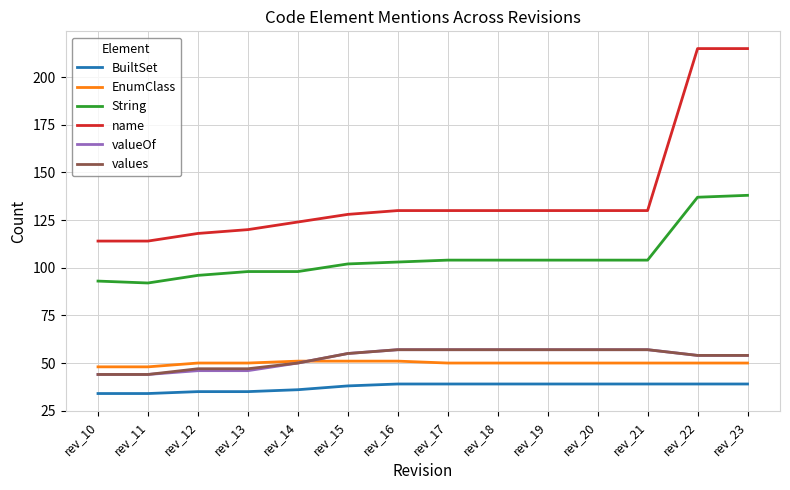

True or false: String has a value of 98 at rev_13.

True